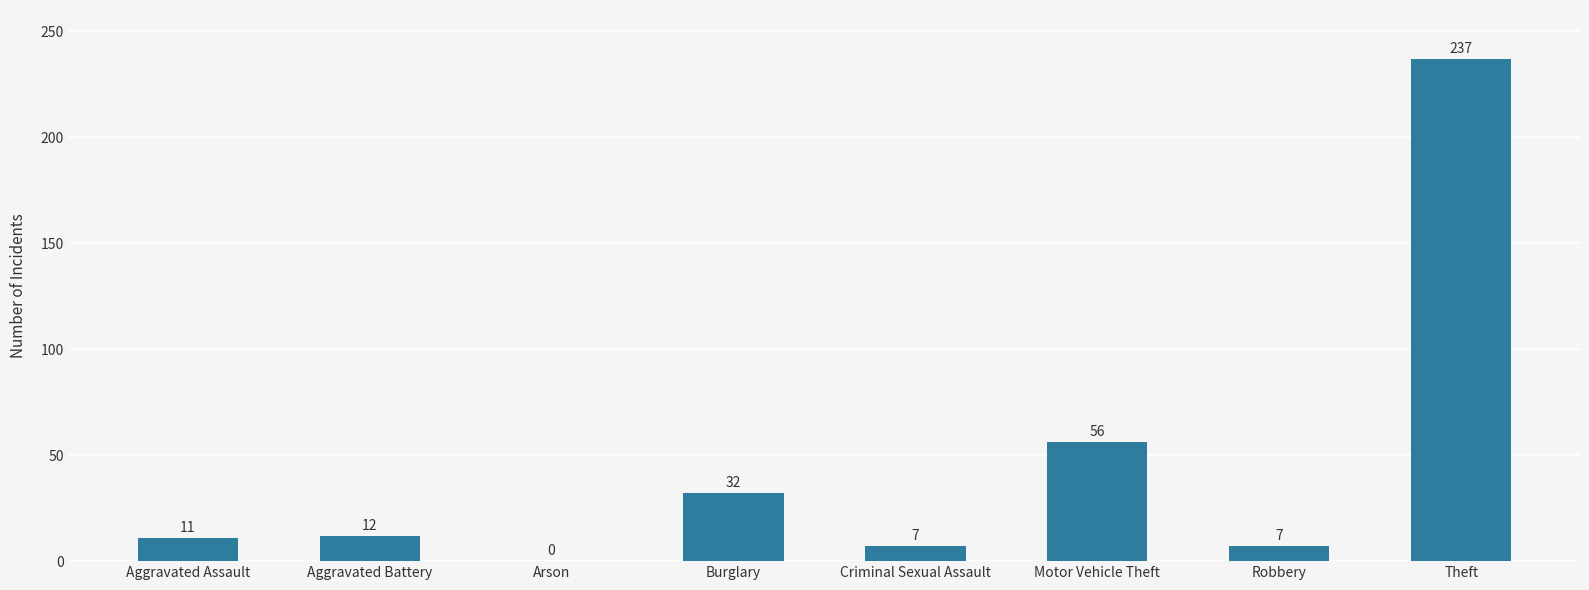

How many values are above zero?

7